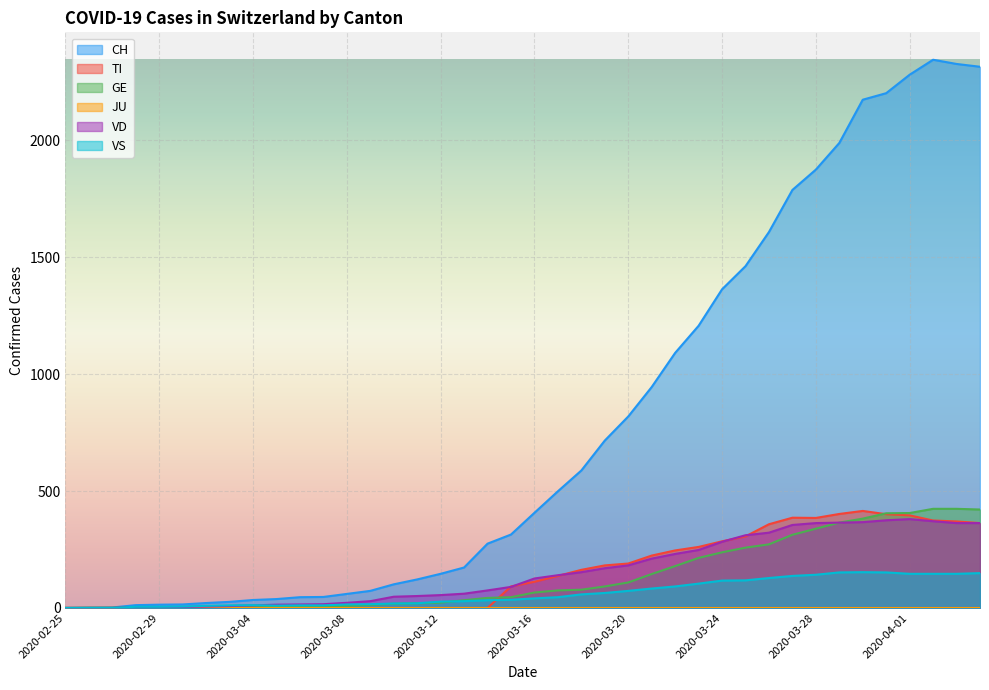

Reading left to right, extract all data points from this chart.

CH: 2020-02-25=0	2020-02-26=1	2020-02-27=2	2020-02-28=12	2020-02-29=14	2020-03-01=15	2020-03-02=21	2020-03-03=26	2020-03-04=34	2020-03-05=38	2020-03-06=46	2020-03-07=47	2020-03-08=60	2020-03-09=73	2020-03-10=101	2020-03-11=122	2020-03-12=146	2020-03-13=173	2020-03-14=275	2020-03-15=314	2020-03-16=407	2020-03-17=499	2020-03-18=588	2020-03-19=716	2020-03-20=819	2020-03-21=945	2020-03-22=1091	2020-03-23=1207	2020-03-24=1363	2020-03-25=1462	2020-03-26=1608	2020-03-27=1788	2020-03-28=1875	2020-03-29=1989	2020-03-30=2174	2020-03-31=2202	2020-04-01=2281	2020-04-02=2345	2020-04-03=2327	2020-04-04=2315
TI: 2020-02-25=0	2020-02-26=0	2020-02-27=0	2020-02-28=0	2020-02-29=0	2020-03-01=0	2020-03-02=0	2020-03-03=0	2020-03-04=0	2020-03-05=0	2020-03-06=0	2020-03-07=0	2020-03-08=0	2020-03-09=0	2020-03-10=0	2020-03-11=0	2020-03-12=0	2020-03-13=0	2020-03-14=0	2020-03-15=92	2020-03-16=112	2020-03-17=137	2020-03-18=163	2020-03-19=182	2020-03-20=190	2020-03-21=224	2020-03-22=246	2020-03-23=261	2020-03-24=285	2020-03-25=306	2020-03-26=358	2020-03-27=386	2020-03-28=385	2020-03-29=402	2020-03-30=415	2020-03-31=401	2020-04-01=396	2020-04-02=374	2020-04-03=370	2020-04-04=363
GE: 2020-02-25=0	2020-02-26=1	2020-02-27=1	2020-02-28=2	2020-02-29=3	2020-03-01=3	2020-03-02=3	2020-03-03=4	2020-03-04=4	2020-03-05=5	2020-03-06=7	2020-03-07=7	2020-03-08=9	2020-03-09=13	2020-03-10=18	2020-03-11=20	2020-03-12=23	2020-03-13=33	2020-03-14=43	2020-03-15=46	2020-03-16=66	2020-03-17=75	2020-03-18=78	2020-03-19=92	2020-03-20=109	2020-03-21=145	2020-03-22=179	2020-03-23=214	2020-03-24=238	2020-03-25=258	2020-03-26=272	2020-03-27=313	2020-03-28=339	2020-03-29=365	2020-03-30=382	2020-03-31=405	2020-04-01=406	2020-04-02=424	2020-04-03=424	2020-04-04=421
VD: 2020-02-25=0	2020-02-26=0	2020-02-27=0	2020-02-28=4	2020-02-29=4	2020-03-01=4	2020-03-02=6	2020-03-03=8	2020-03-04=11	2020-03-05=14	2020-03-06=15	2020-03-07=16	2020-03-08=22	2020-03-09=29	2020-03-10=48	2020-03-11=51	2020-03-12=55	2020-03-13=61	2020-03-14=75	2020-03-15=90	2020-03-16=126	2020-03-17=140	2020-03-18=153	2020-03-19=170	2020-03-20=182	2020-03-21=211	2020-03-22=231	2020-03-23=248	2020-03-24=283	2020-03-25=311	2020-03-26=322	2020-03-27=355	2020-03-28=363	2020-03-29=365	2020-03-30=367	2020-03-31=375	2020-04-01=380	2020-04-02=371	2020-04-03=363	2020-04-04=363
VS: 2020-02-25=0	2020-02-26=0	2020-02-27=0	2020-02-28=5	2020-02-29=5	2020-03-01=6	2020-03-02=9	2020-03-03=11	2020-03-04=12	2020-03-05=10	2020-03-06=11	2020-03-07=11	2020-03-08=15	2020-03-09=16	2020-03-10=19	2020-03-11=20	2020-03-12=27	2020-03-13=29	2020-03-14=33	2020-03-15=35	2020-03-16=41	2020-03-17=46	2020-03-18=58	2020-03-19=64	2020-03-20=73	2020-03-21=83	2020-03-22=92	2020-03-23=104	2020-03-24=117	2020-03-25=118	2020-03-26=128	2020-03-27=137	2020-03-28=142	2020-03-29=152	2020-03-30=153	2020-03-31=152	2020-04-01=146	2020-04-02=146	2020-04-03=146	2020-04-04=149